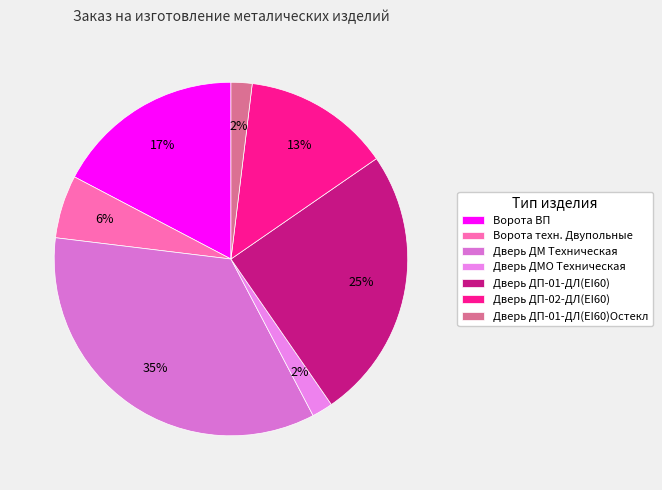

Does any single category account for the majority?

No